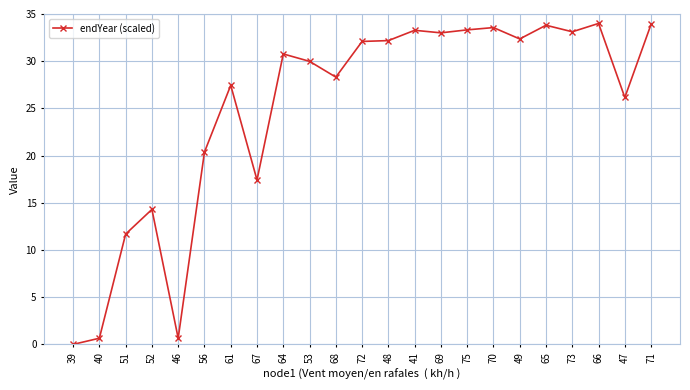

Where is the first local minimum?

46